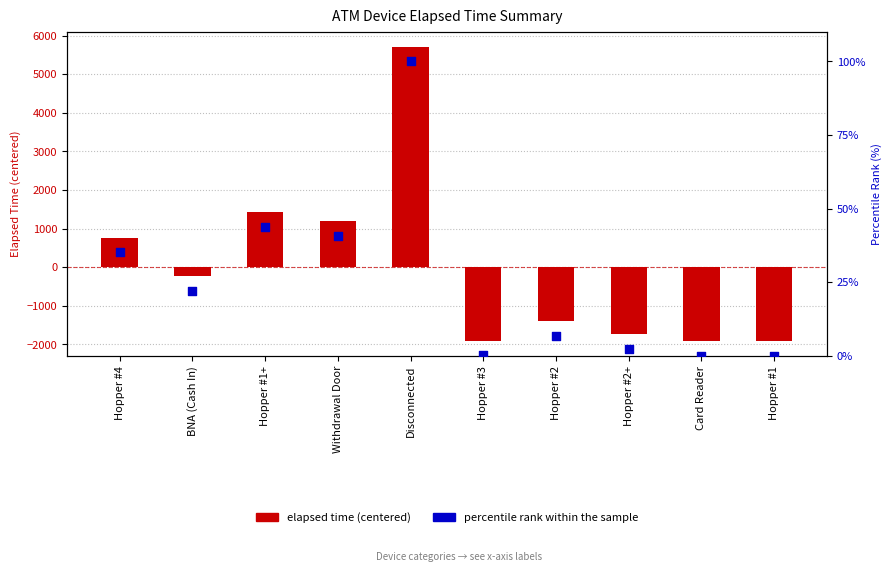

What is the total value across all series at Hopper #2?

-1386.6